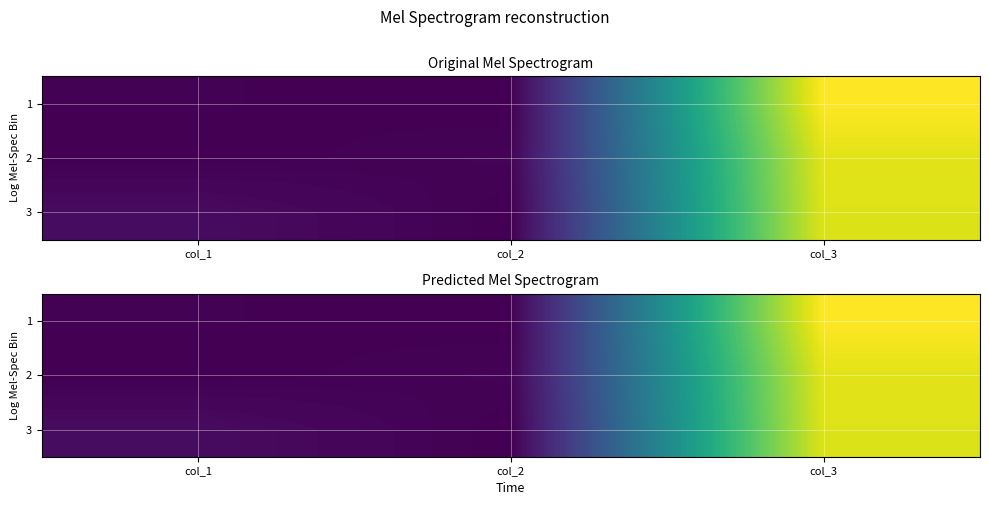

What is the sum of all 3 values?

2546